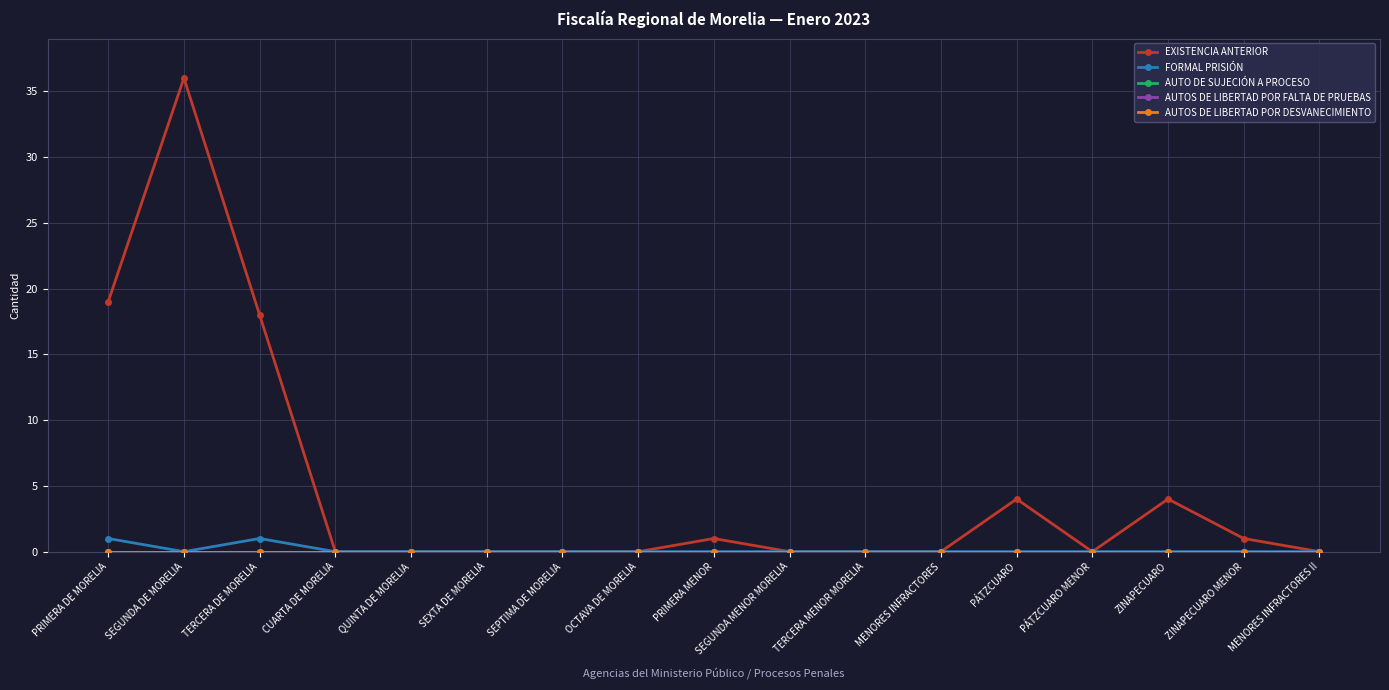

Does the chart have visible grid lines?

Yes